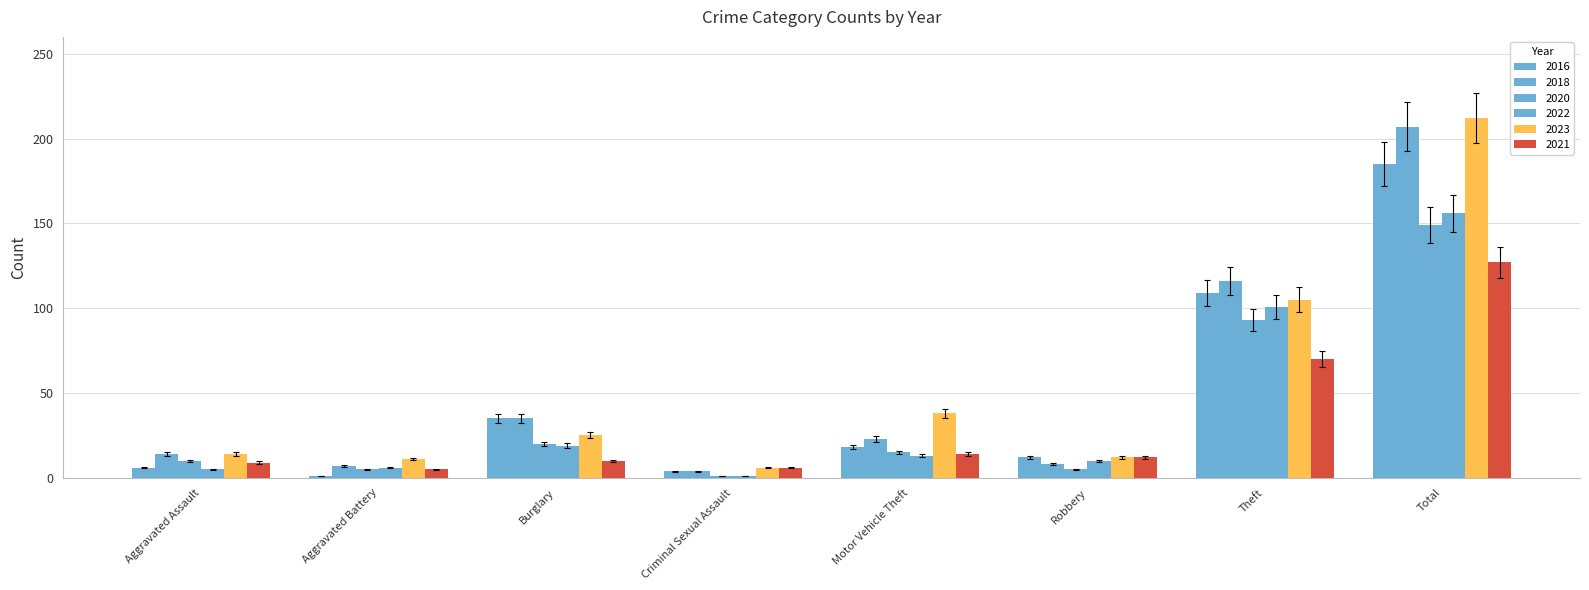

At which category is the sum across all series the highest?

Total